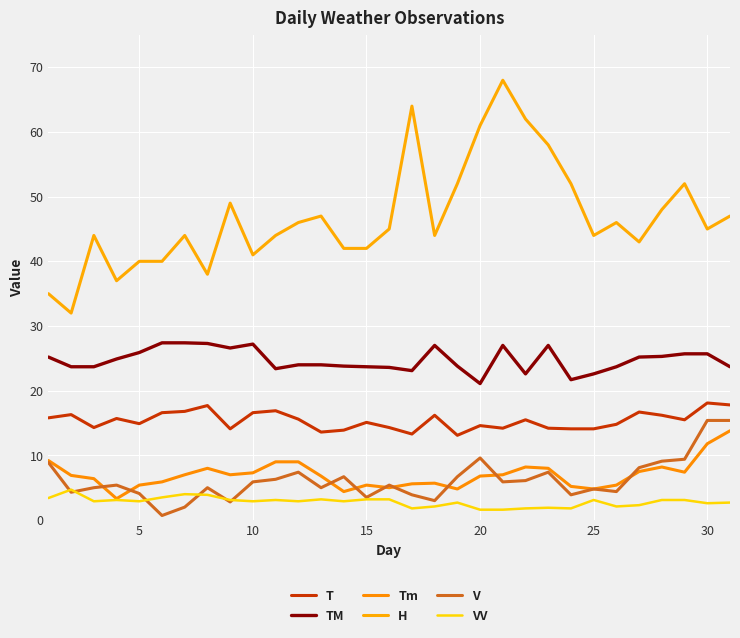

Does the chart have visible grid lines?

Yes